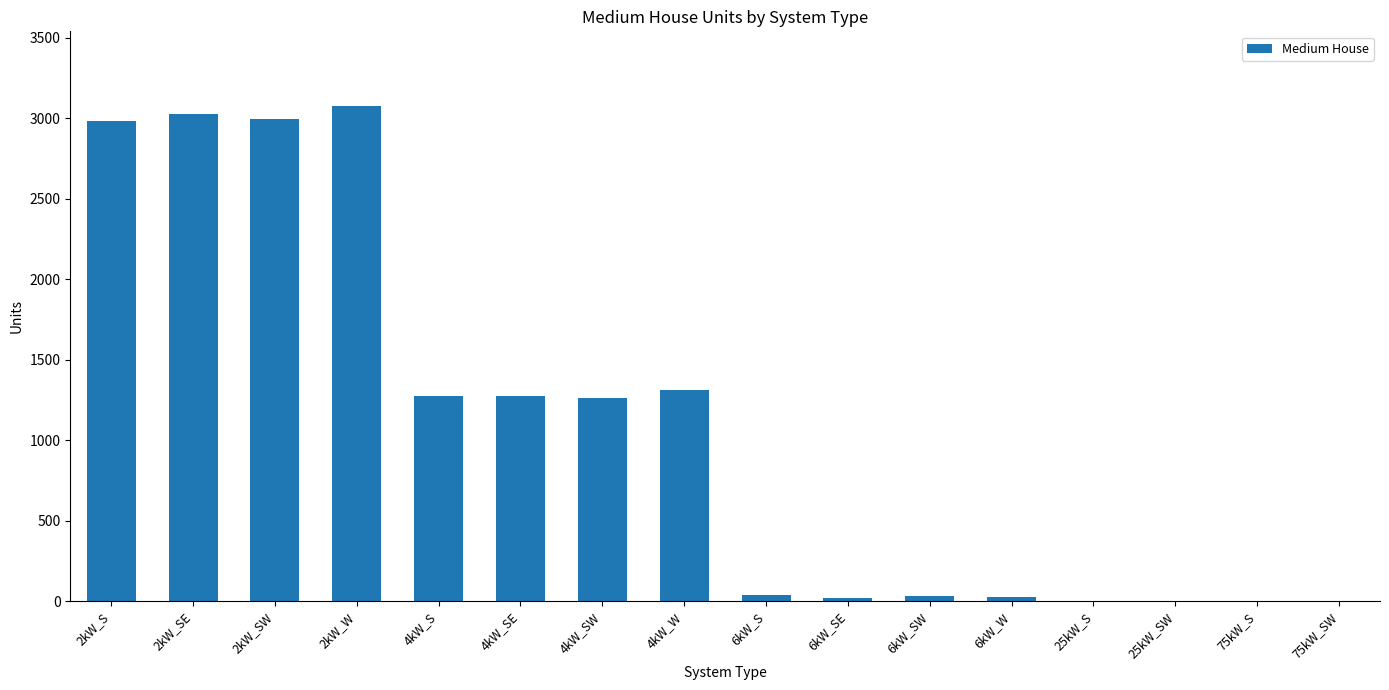

At which label does the data first exceed 1263?

2kW_S